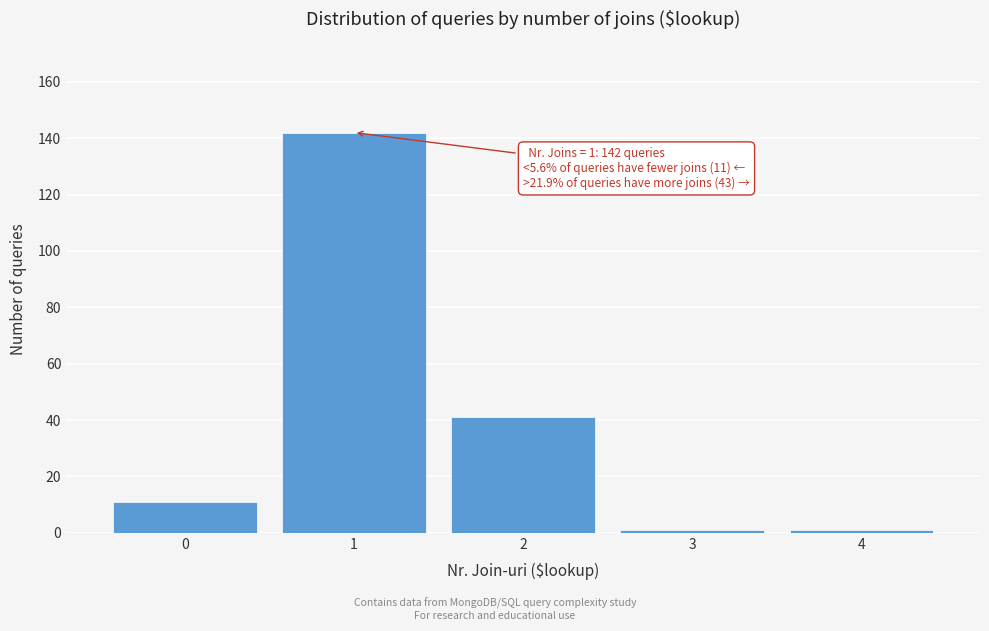

Over which range of the x-axis is the bar tallest?

0.5 to 1.5